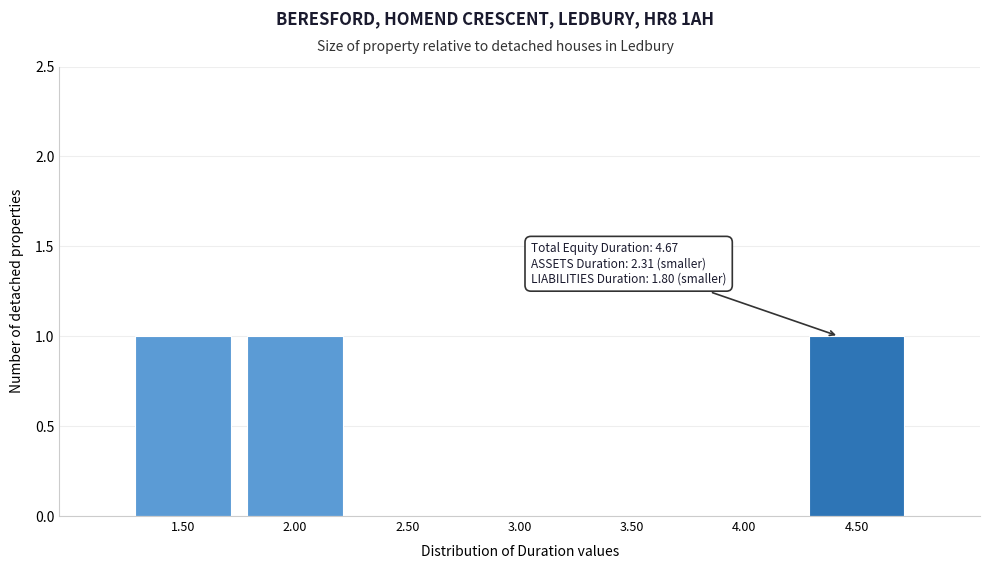

Reading right to left, what are all the values shown in this chart?

4.50=1	4.00=0	3.50=0	3.00=0	2.50=0	2.00=1	1.50=1